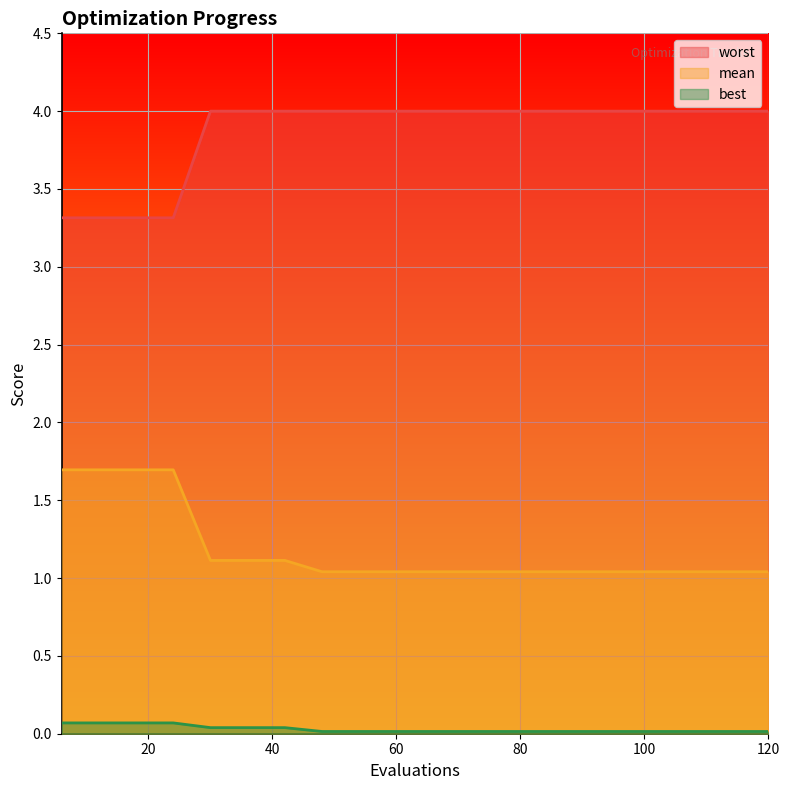

Between 36 and 42, which series saw the biggest shift?

mean